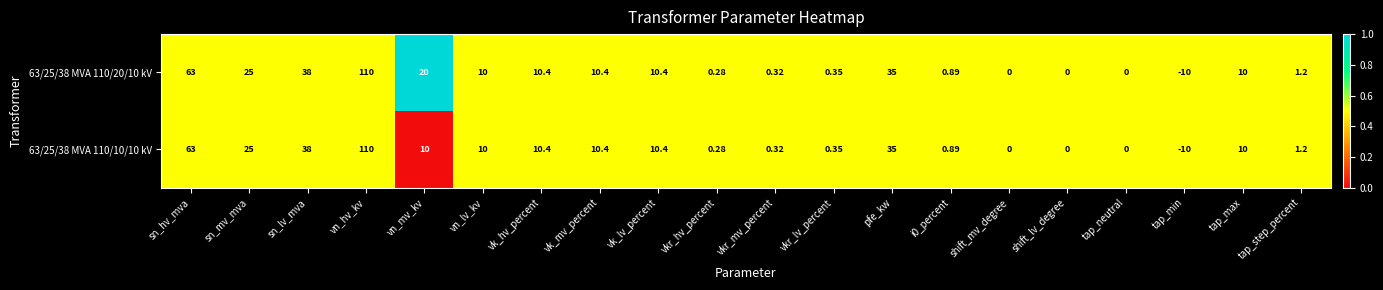

At which category is the sum across all series the highest?

vn_hv_kv